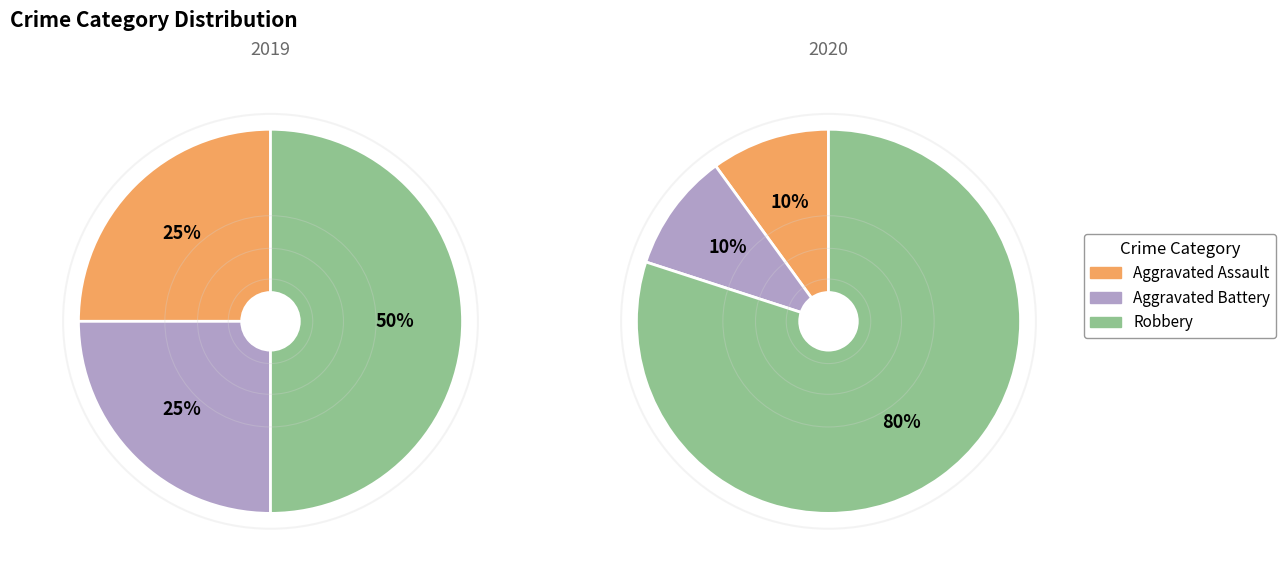

How many slices are in this pie chart?

3